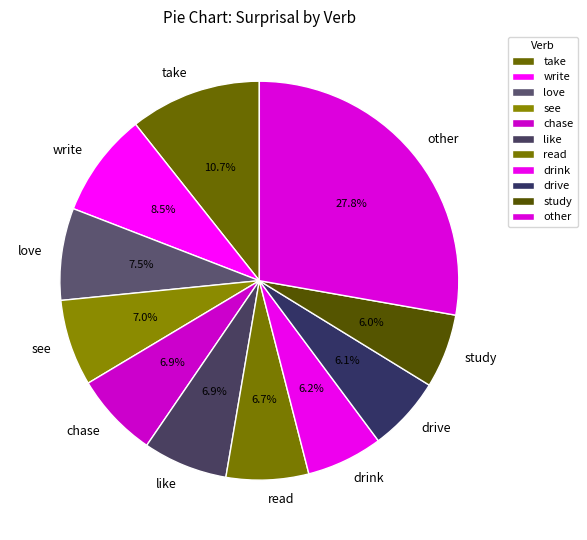

What percentage is the read slice, to the nearest percent?

7%